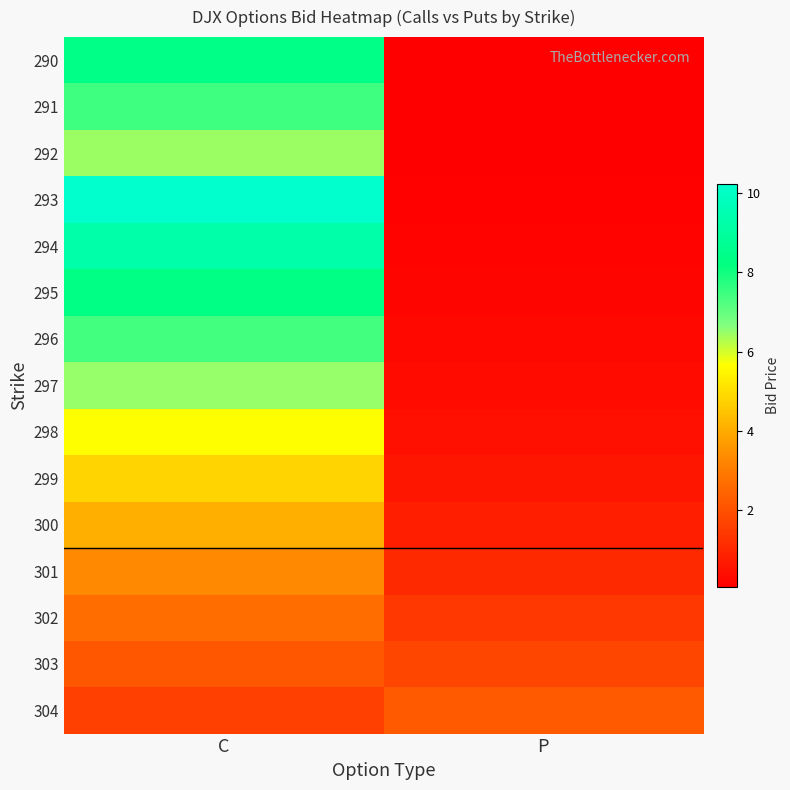

Reading left to right, what are all the values shown in this chart?

290: C=8.4	P=0.0
291: C=7.5	P=0.1
292: C=6.5	P=0.1
293: C=10.2	P=0.1
294: C=9.3	P=0.1
295: C=8.3	P=0.2
296: C=7.4	P=0.2
297: C=6.5	P=0.3
298: C=5.7	P=0.4
299: C=4.8	P=0.6
300: C=4.0	P=0.8
301: C=3.3	P=1.1
302: C=2.7	P=1.4
303: C=2.1	P=1.8
304: C=1.6	P=2.2